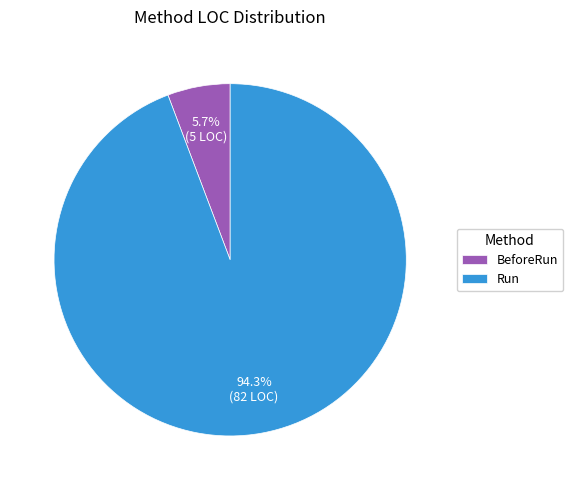

To the nearest percent, what is the average slice percentage?

50%